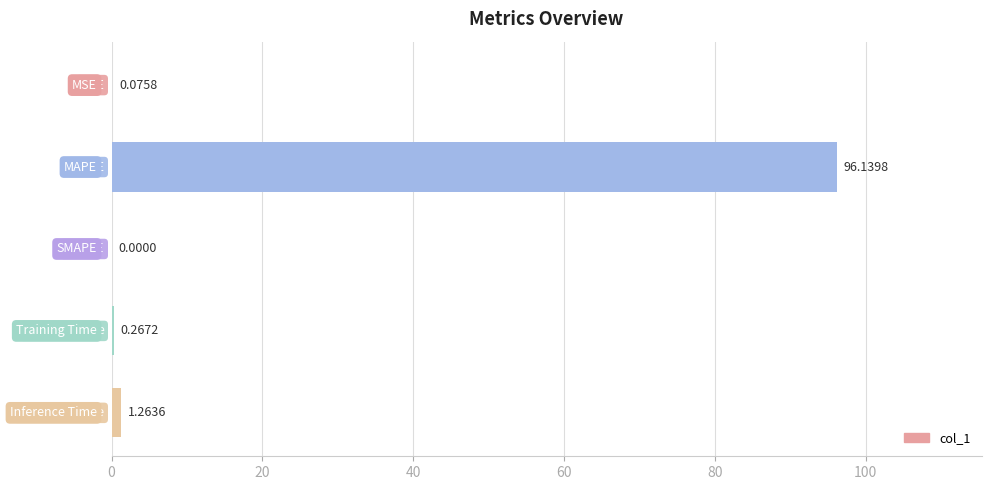

Count the number of data series in this chart.

1